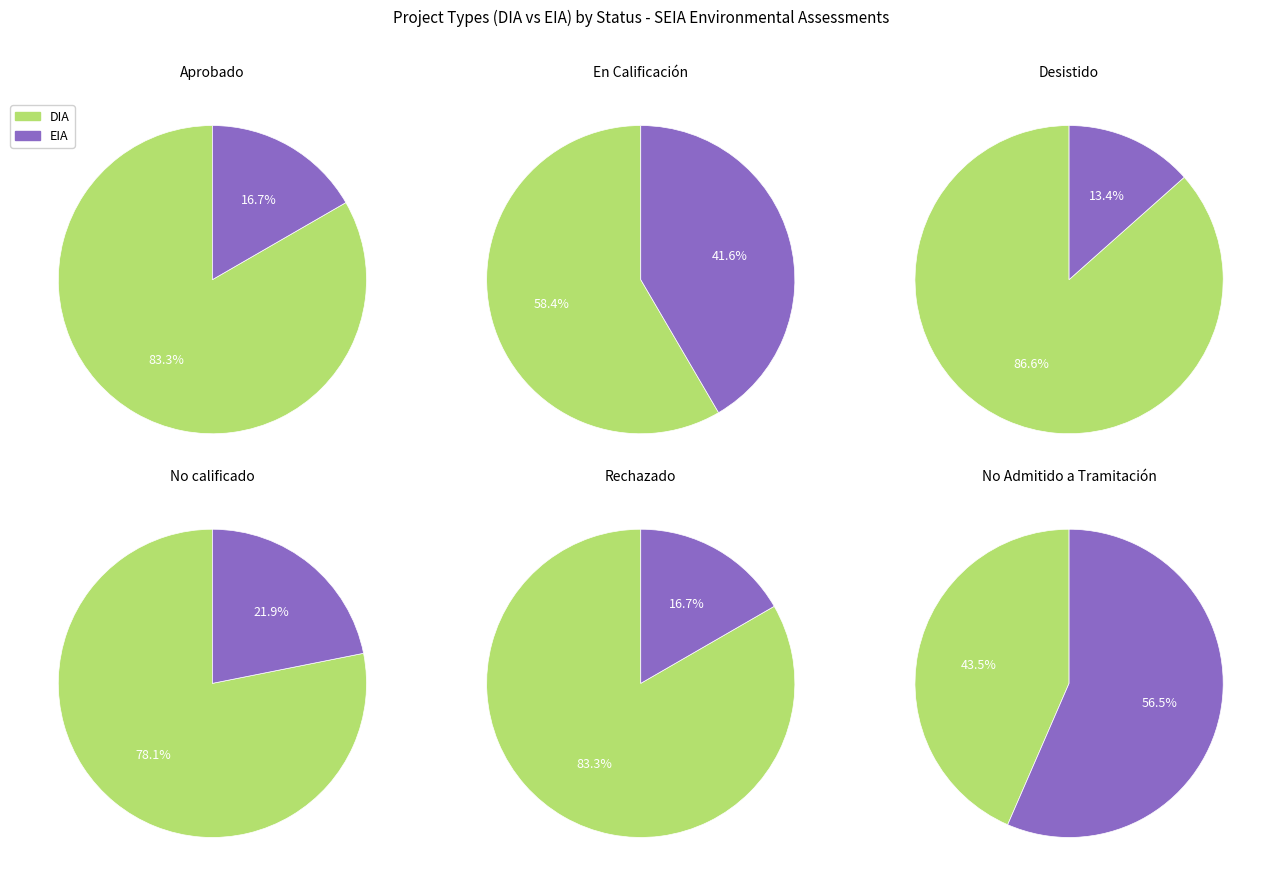

Does No Admitido a Tramitación represent more than half of the total?

No